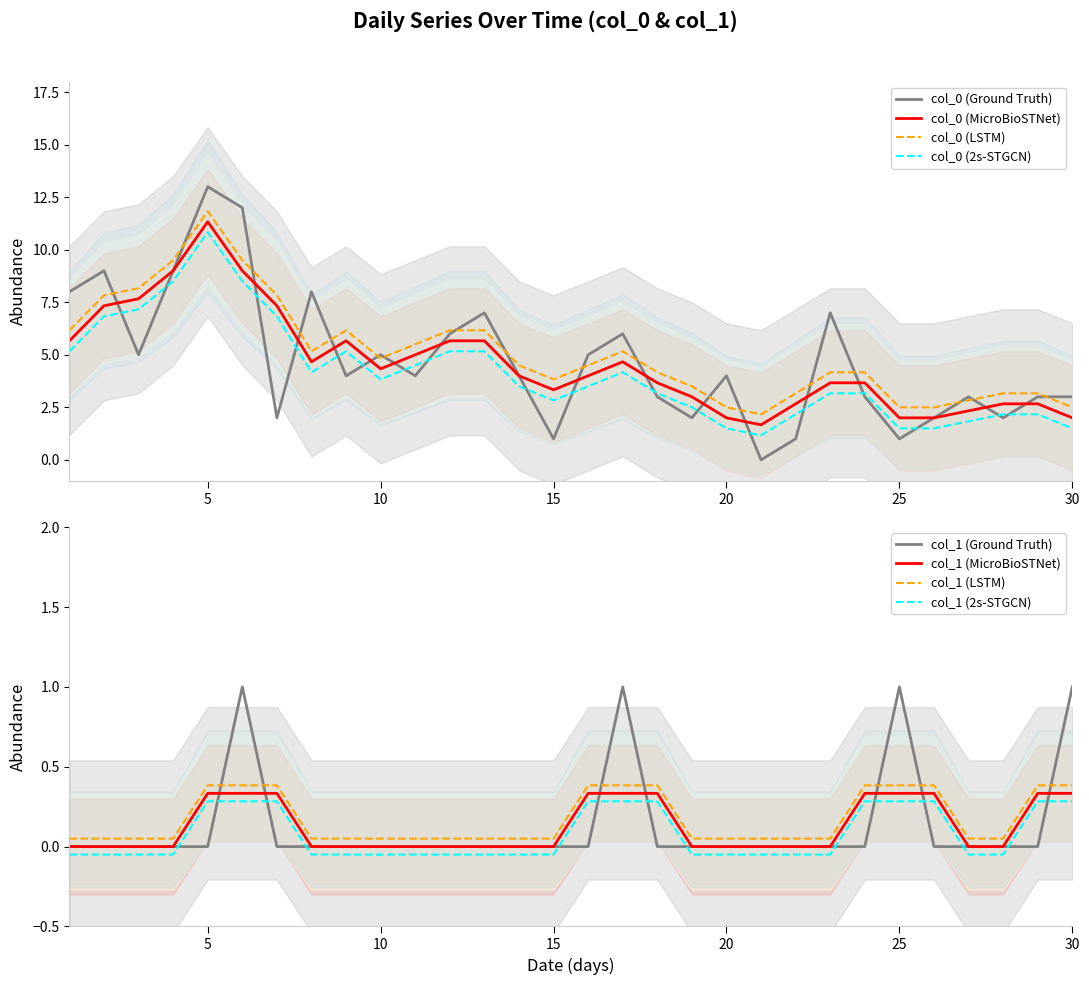

Which series has the largest range (max minus min)?

Value (col_0)